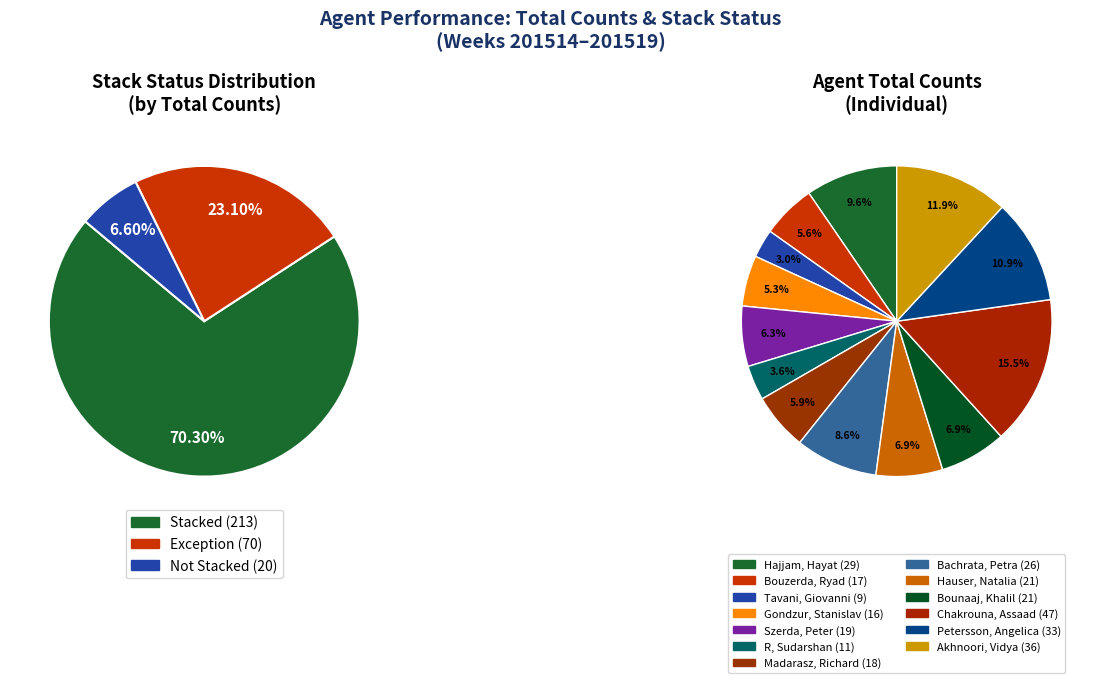

How many slices are in this pie chart?

13